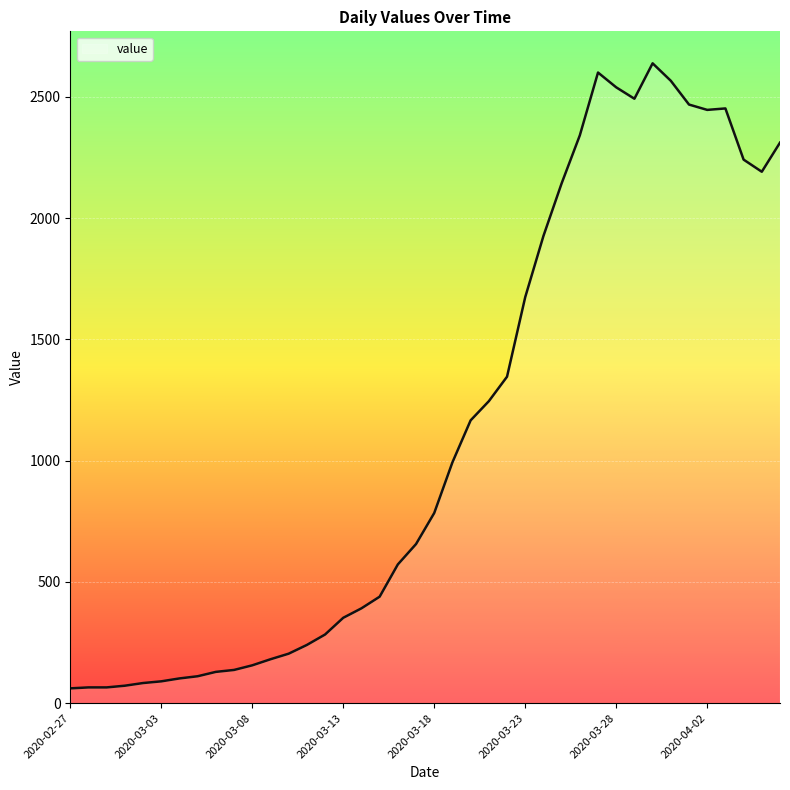

What is the difference between the maximum and minimum values?

2577